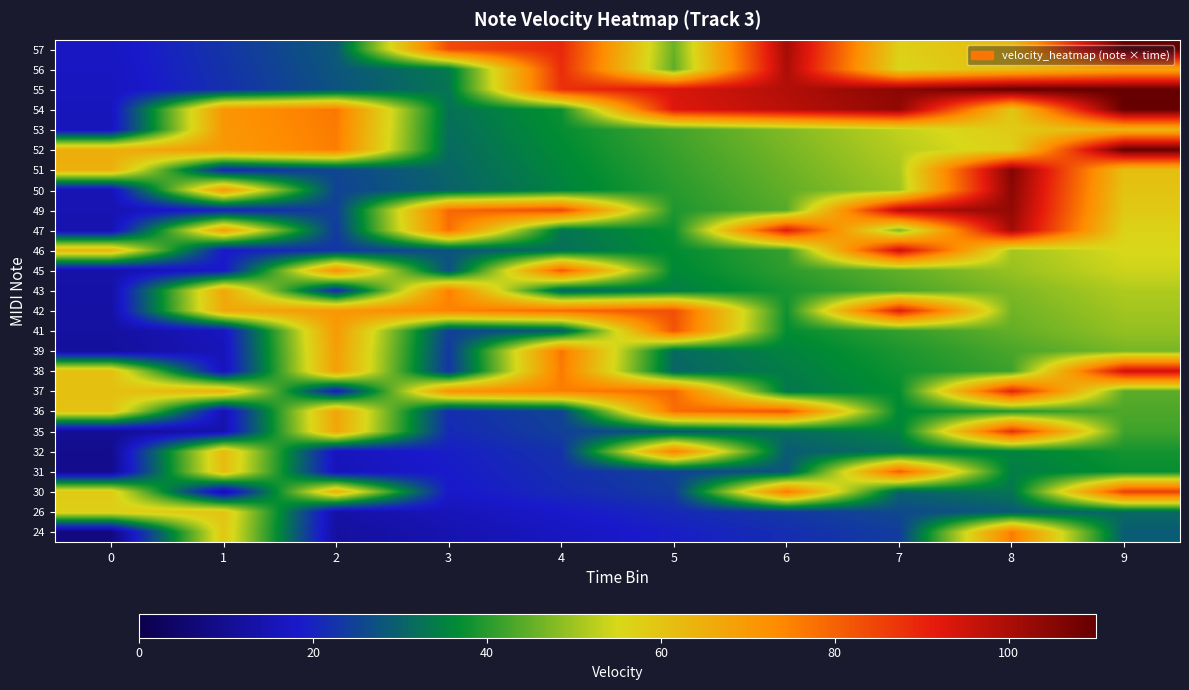

How many data points in 55 are less than 93?

5